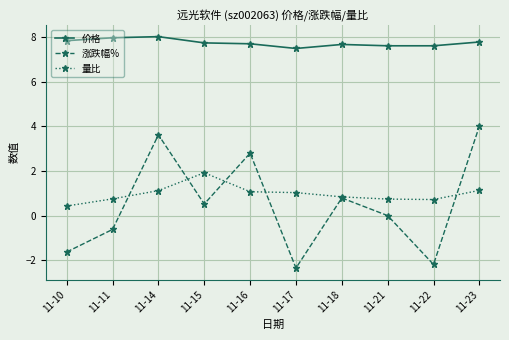

True or false: 量比 and 价格 intersect in this chart.

False